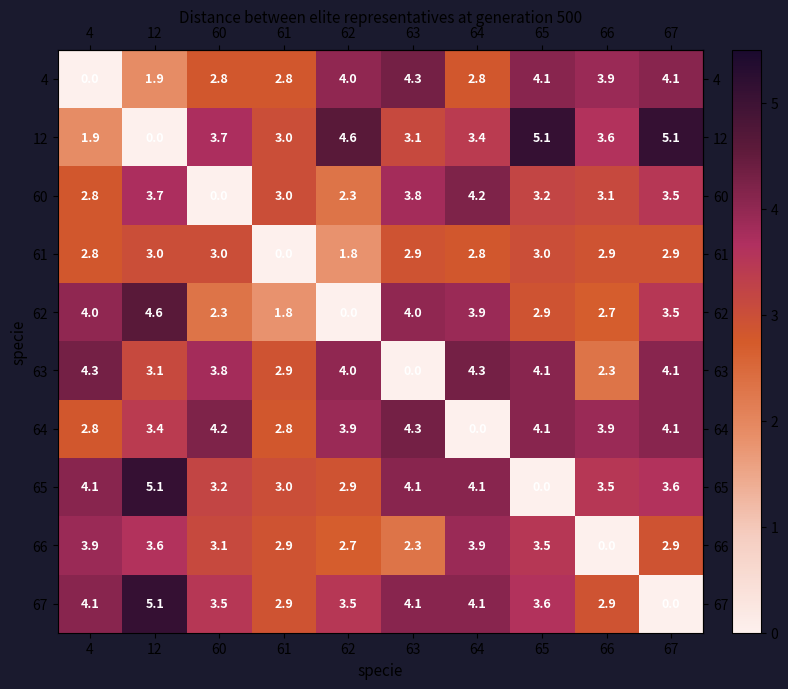

How many values in the 65 series are below 3?

2